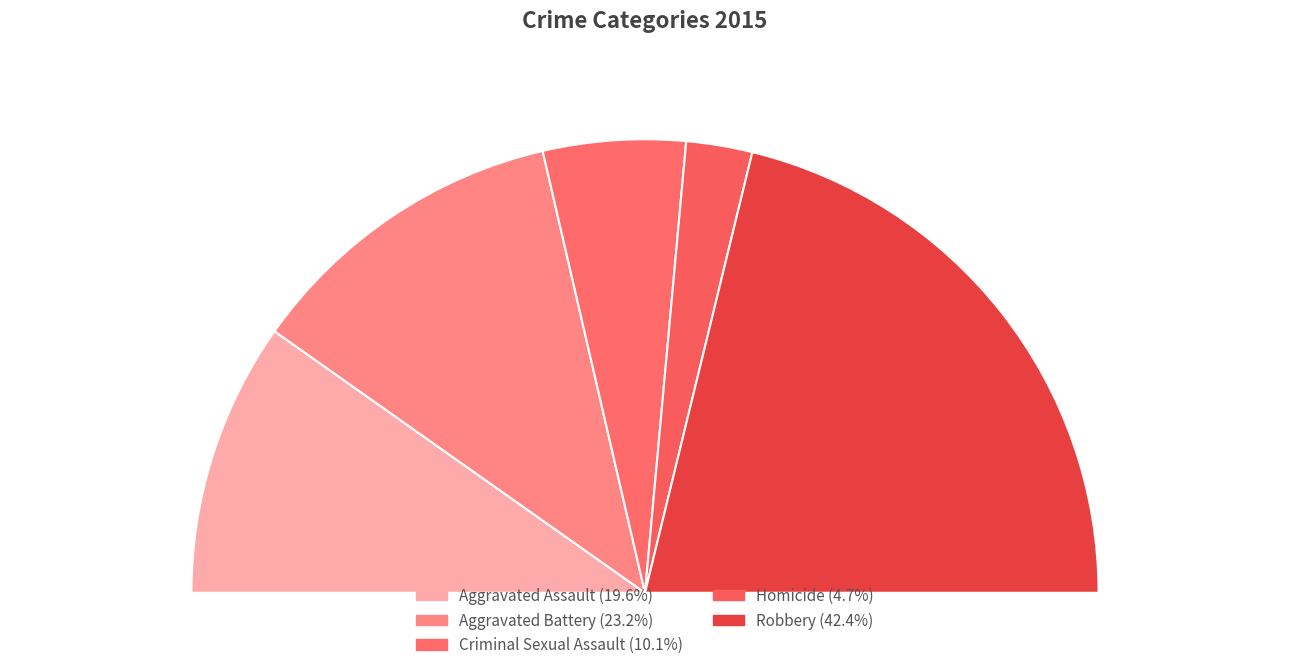

Do Robbery and Criminal Sexual Assault together represent more than half of the pie?

Yes